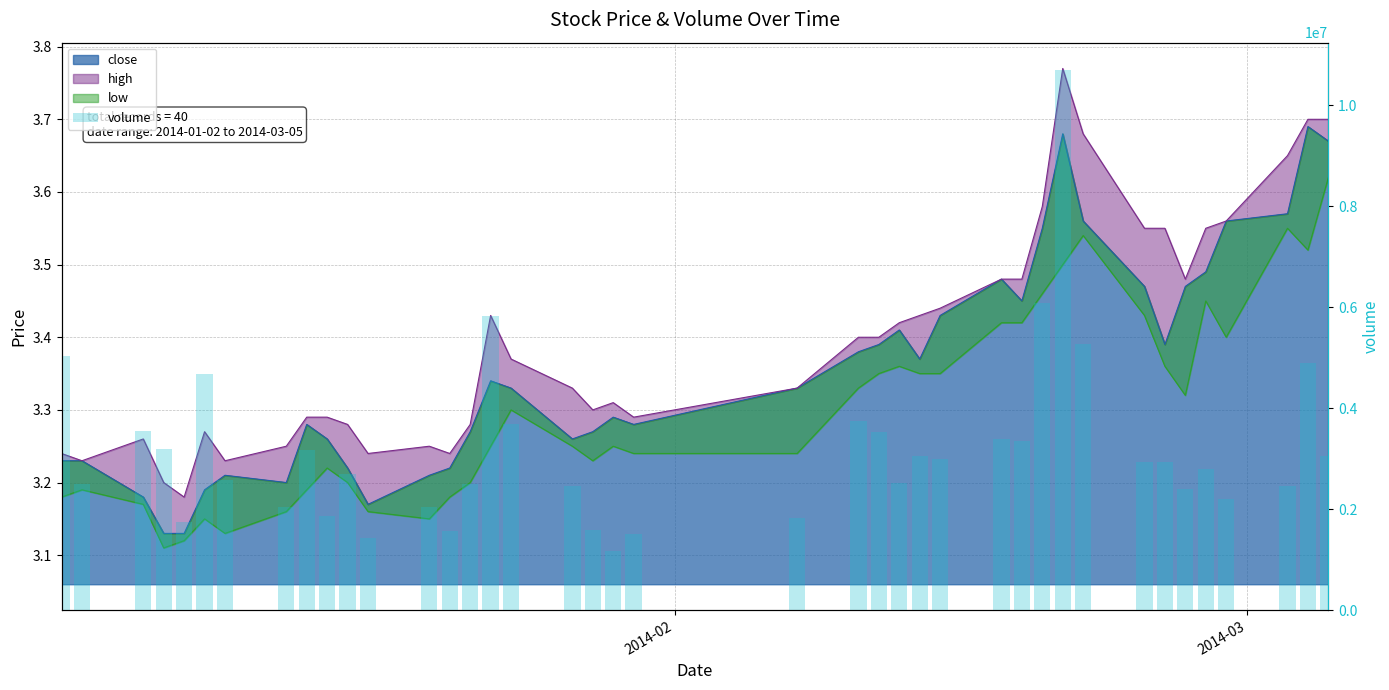

What is the value of the 34th bar from the left?

2921783